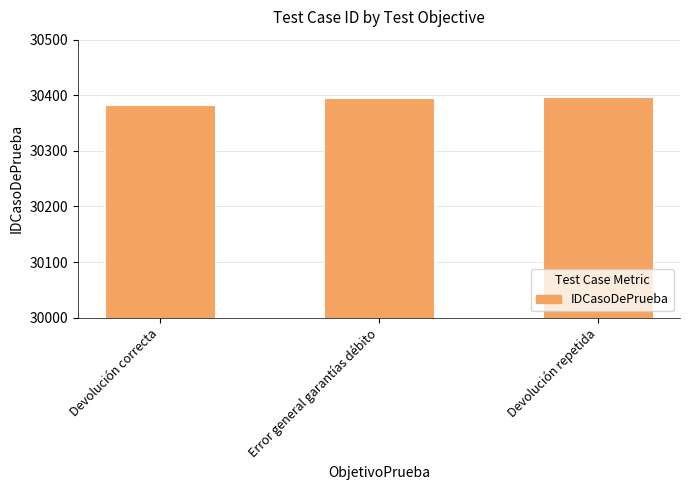

The value at Error general garantías débito is 13985. True or false?

False